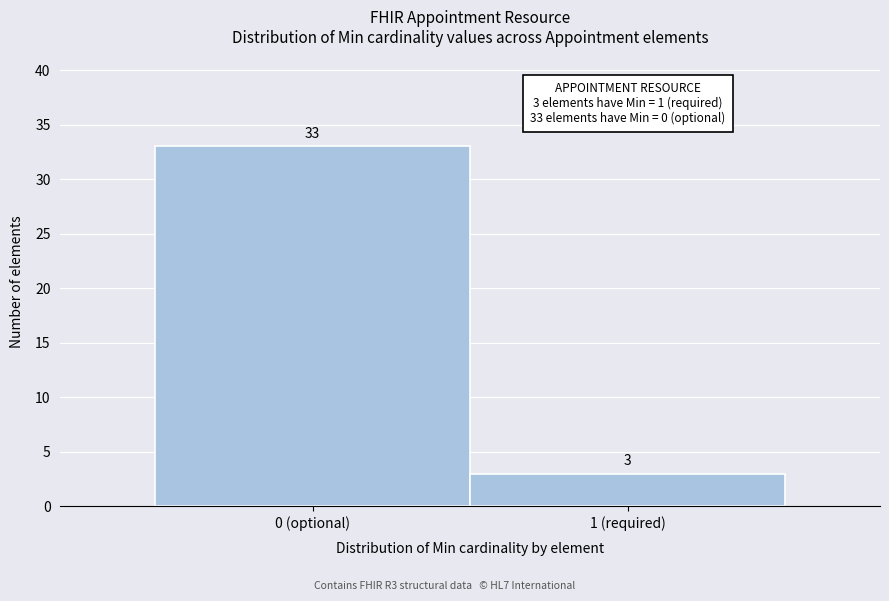

Reading left to right, extract all data points from this chart.

33	3